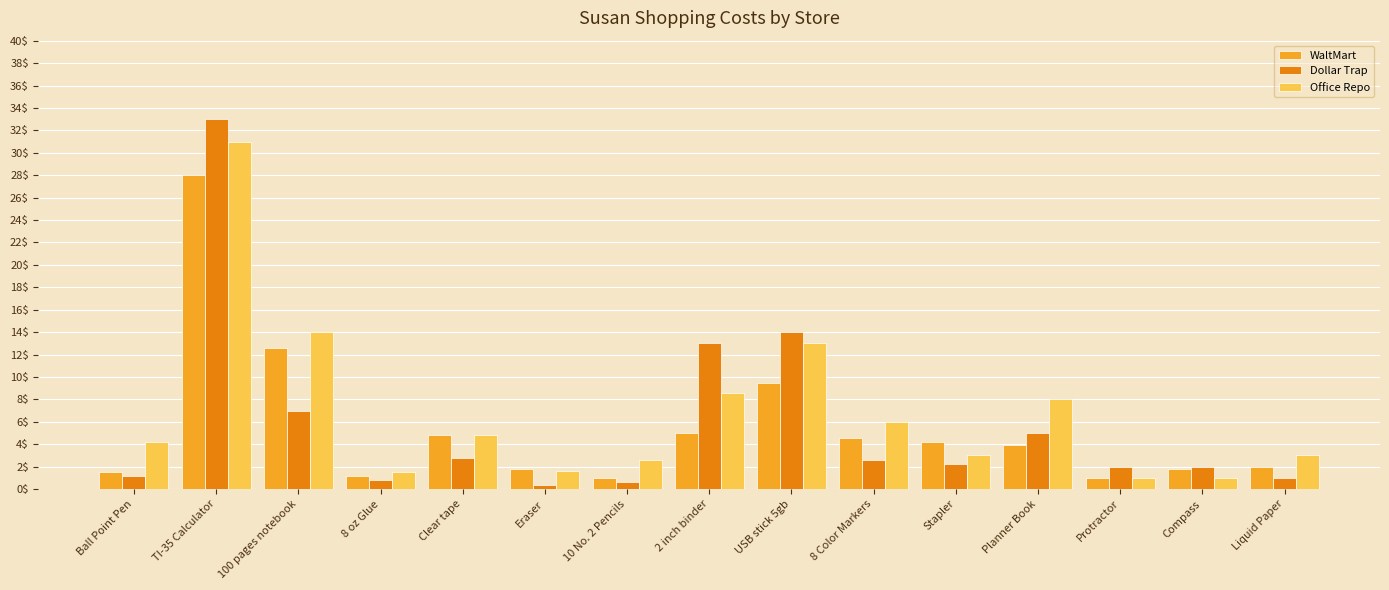

What position from the right is Ball Point Pen?

15